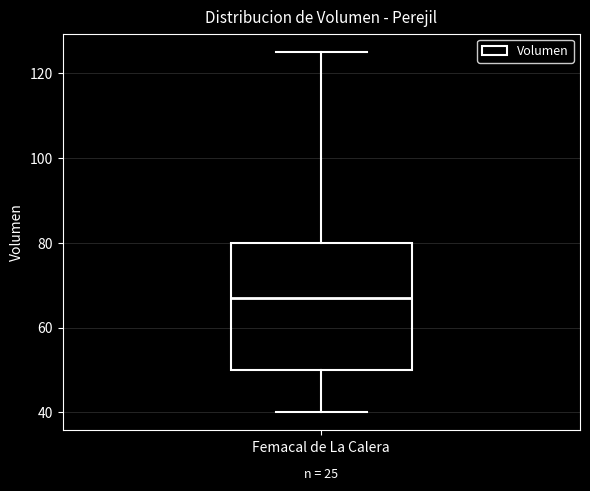

Transcribe this box plot: give where the median line is, the range the box spans, and where the two whiskers end, as read against the y-axis. The values are not printed on the chart, so give them approximately, as read against the axis.

median 68, box 50 to 80, whiskers 40 to 126